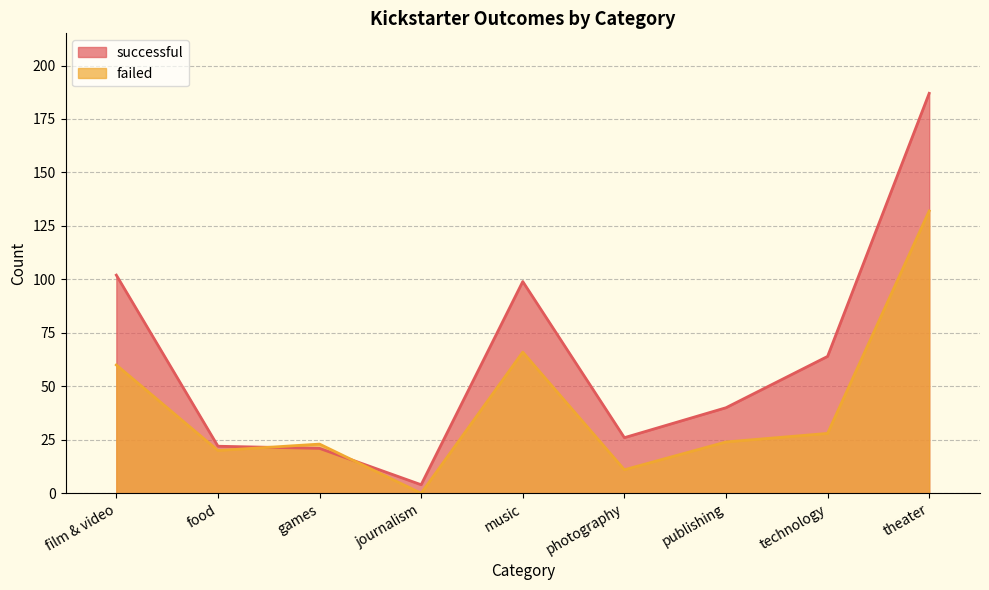

Which series has the largest total across all categories?

successful